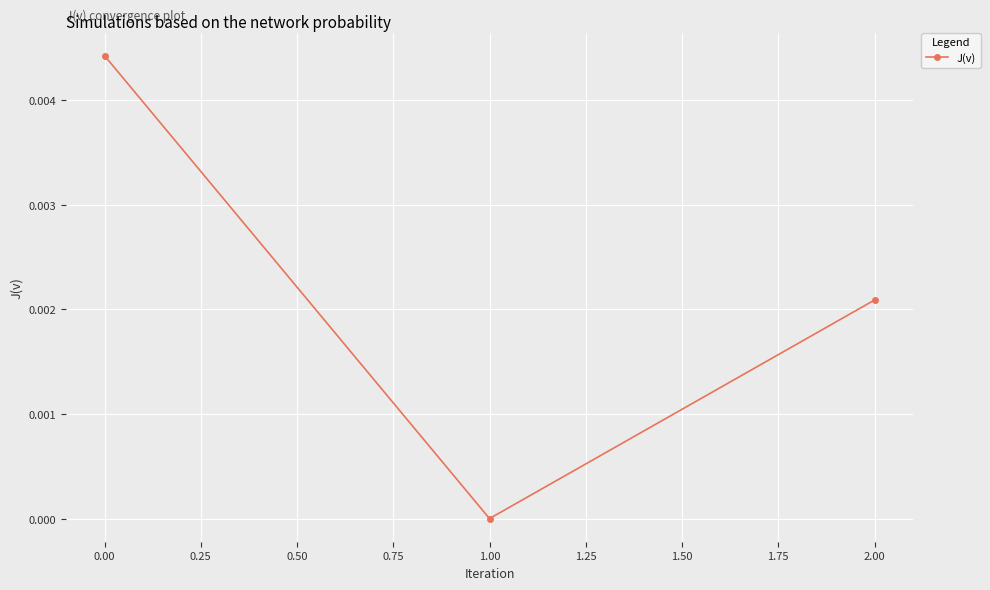

What is the label of the 3rd point from the left?

2.00